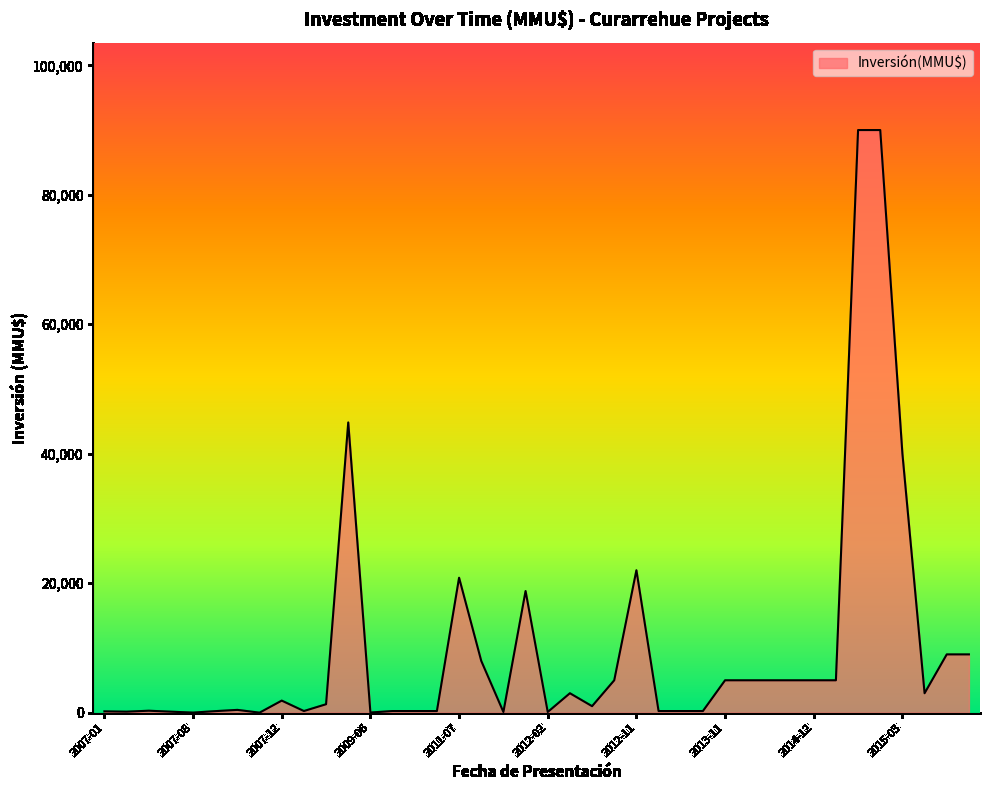

What is the difference between the maximum and minimum values?

90000